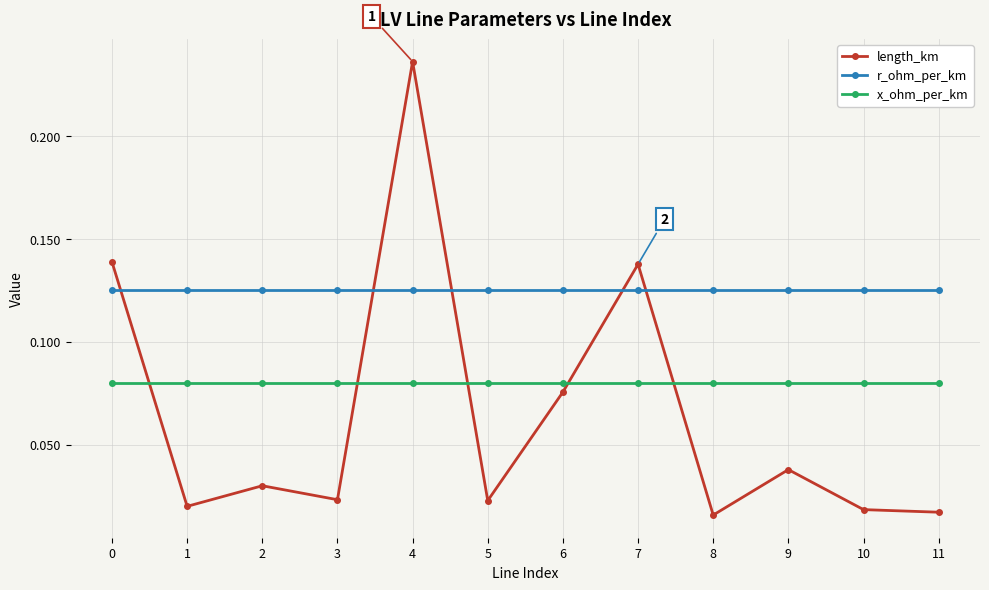

In length_km, how many points are higher than both neighbors (excluding endpoints)?

4